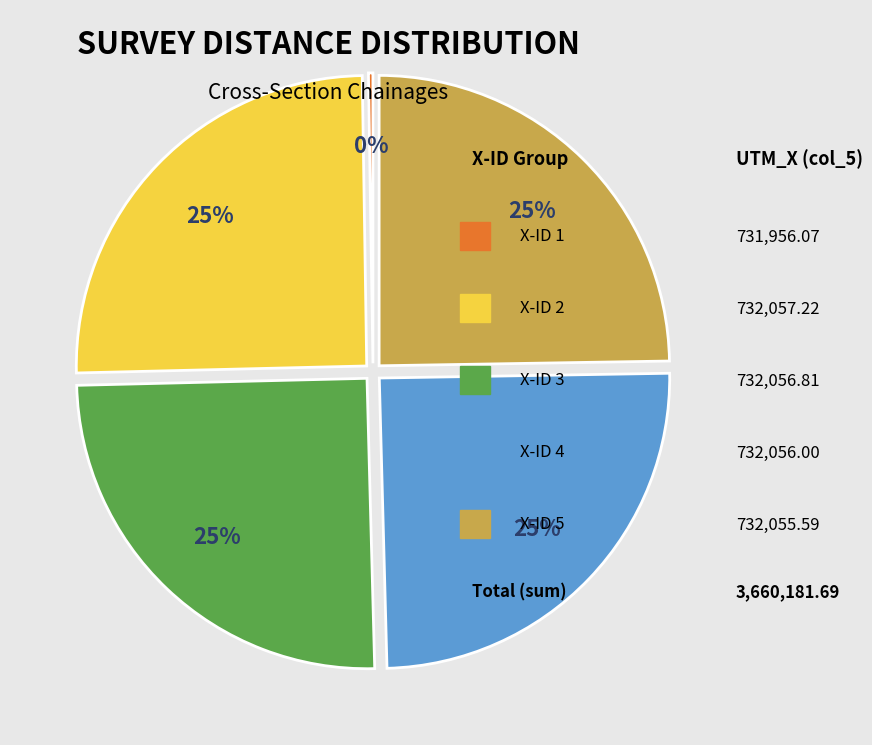

Is there any slice that represents more than half of the pie?

No